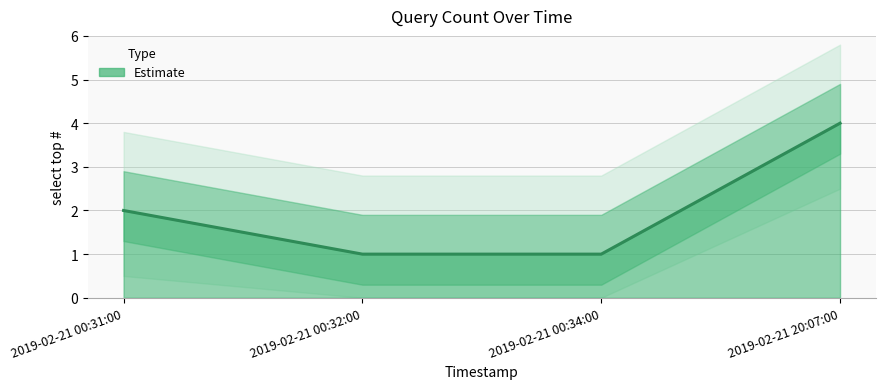

Which label corresponds to the smallest value in the chart?

2019-02-21 00:32:00